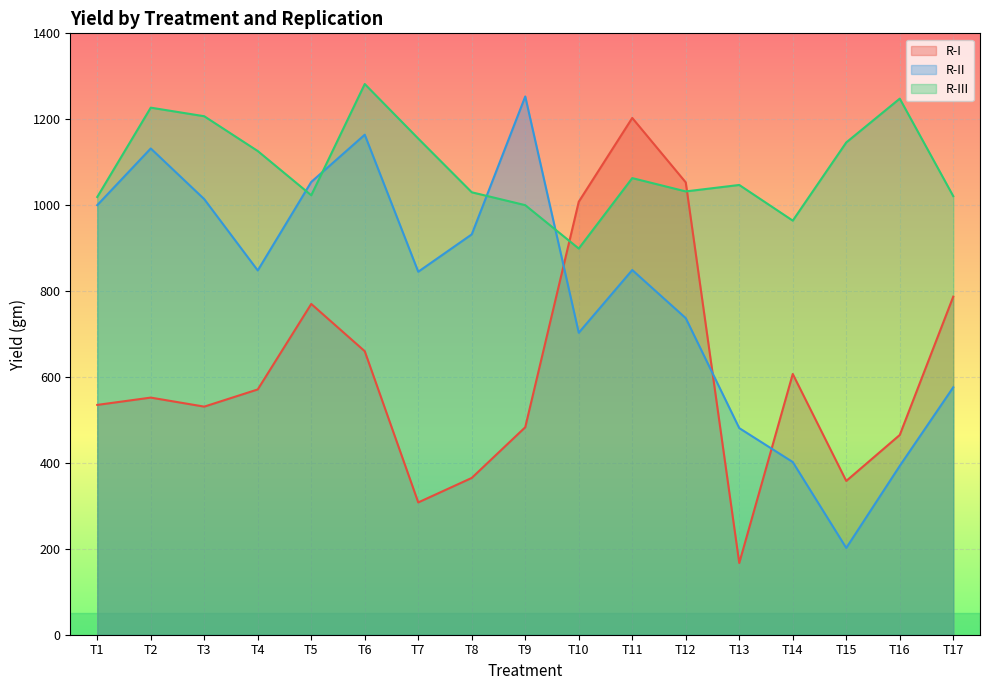

List the series in order of their overall mean, lowest first.

R-I, R-II, R-III